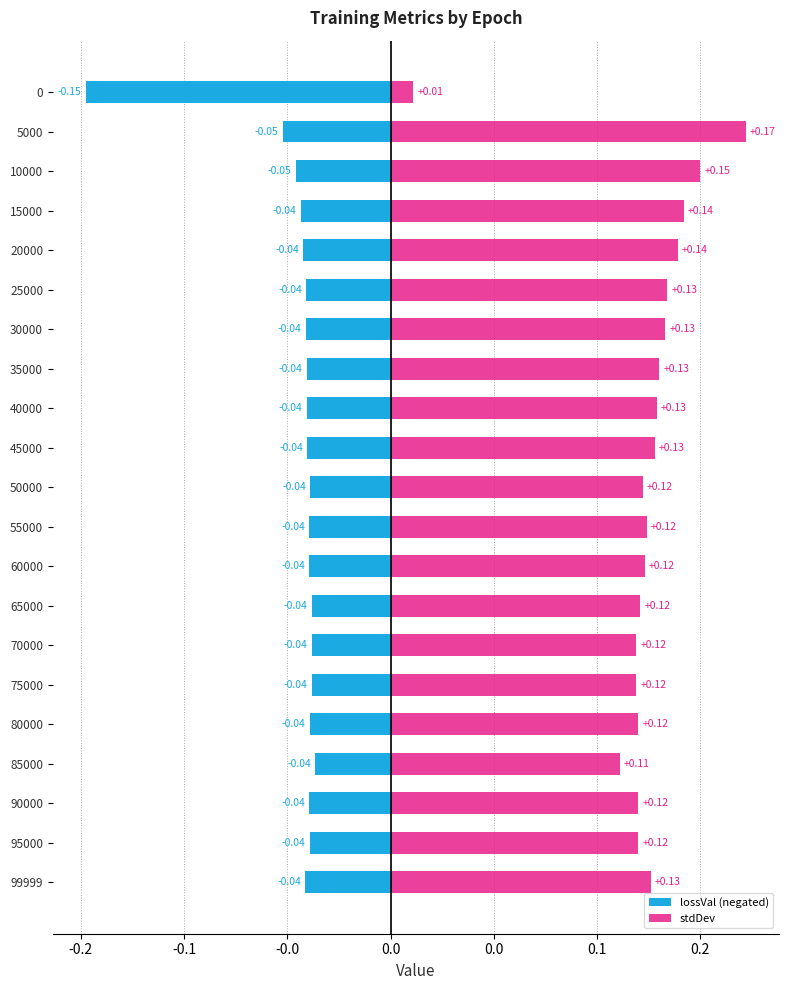

What are all the series names shown in the legend?

lossVal (negated), stdDev